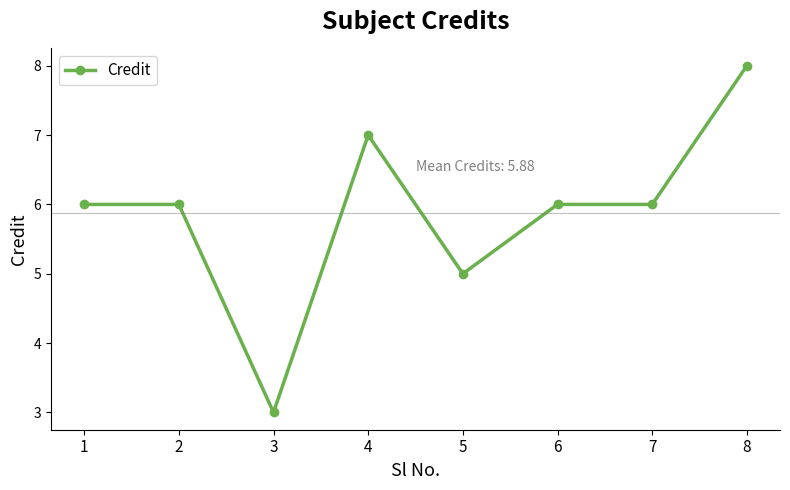

The chart shows a value of 4 at 4. True or false?

False